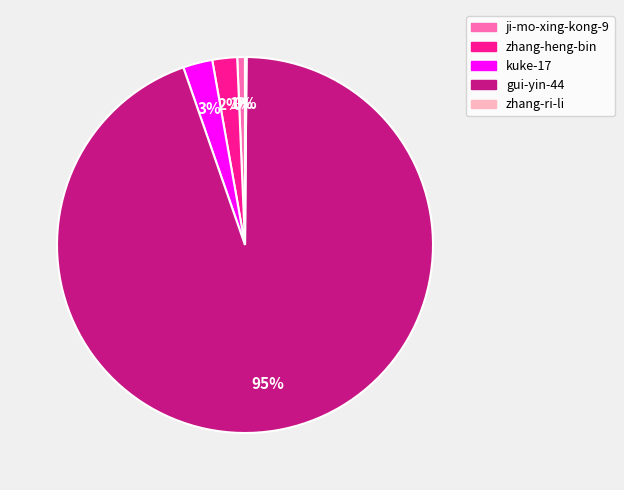

To the nearest percent, what is the difference between the zhang-heng-bin and gui-yin-44 slice percentages?

92%